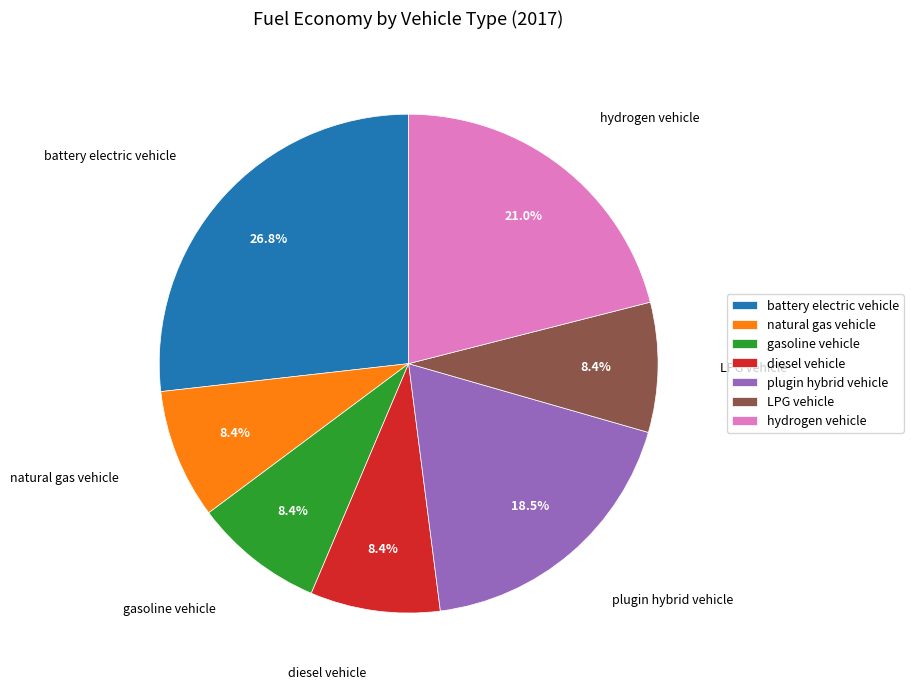

How many segments does this pie chart have?

7